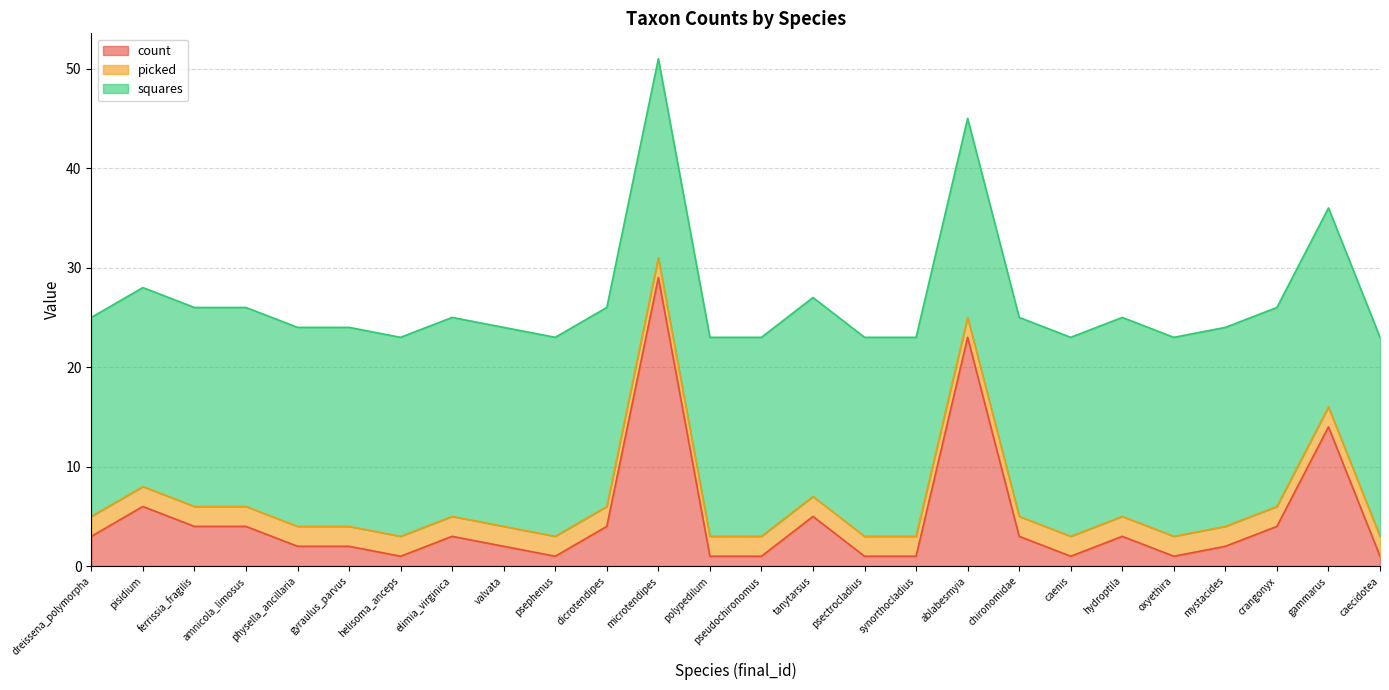

At how many categories does at least one series exceed 2?

26